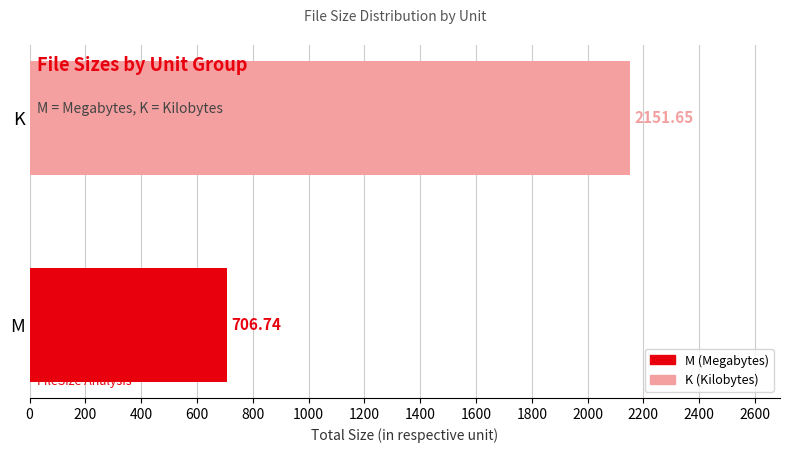

Where is the data nearest to the value 1429?

M